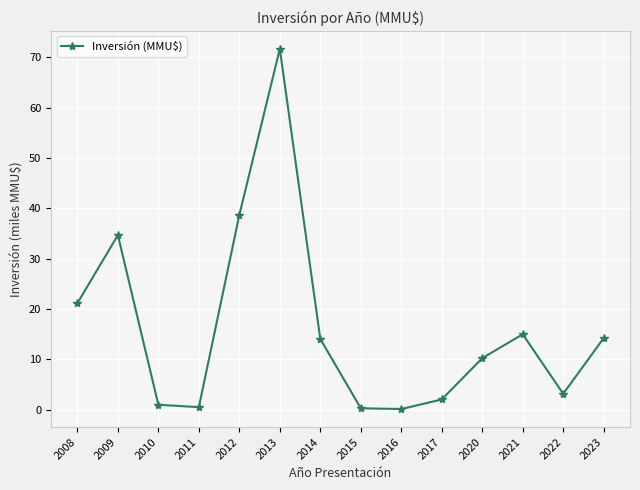

The value at 2023 is 14.2. True or false?

True